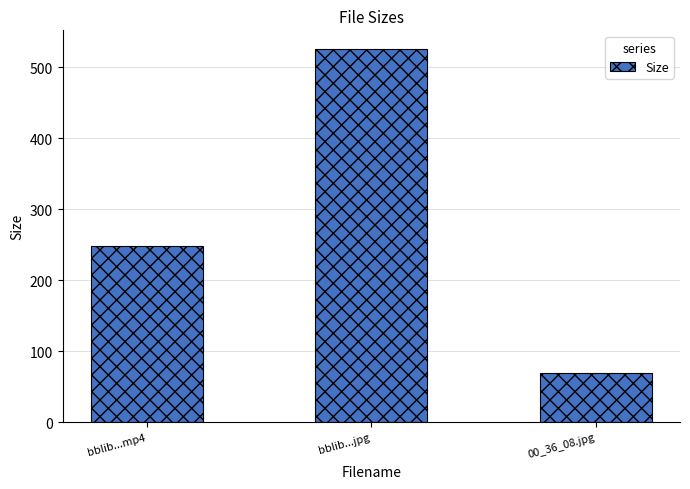

Reading left to right, extract all data points from this chart.

248.1	526.0	69.3